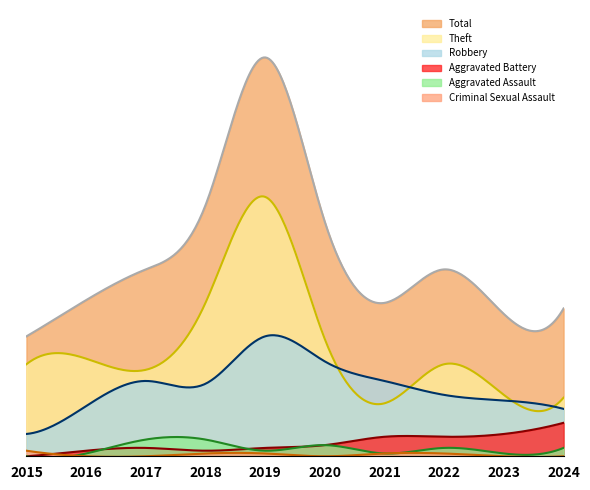

At which label does Criminal Sexual Assault reach its peak?

2015